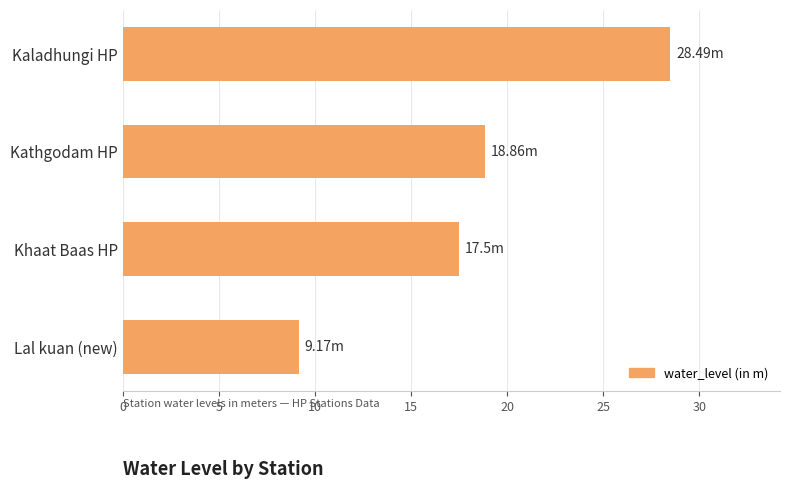

Between Kaladhungi HP and Kathgodam HP, which is larger?

Kaladhungi HP